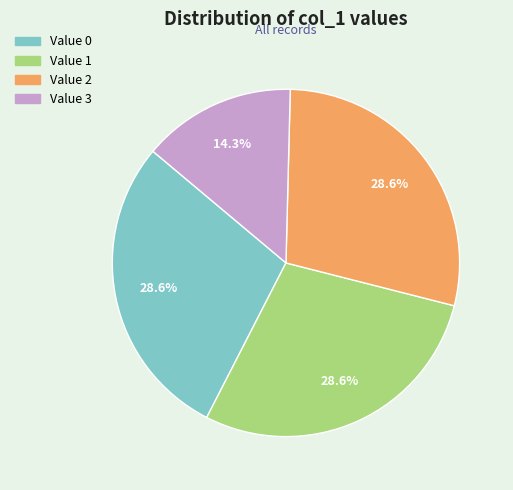

Approximately how many times larger is the value at Value 1 compared to Value 2?

1.0